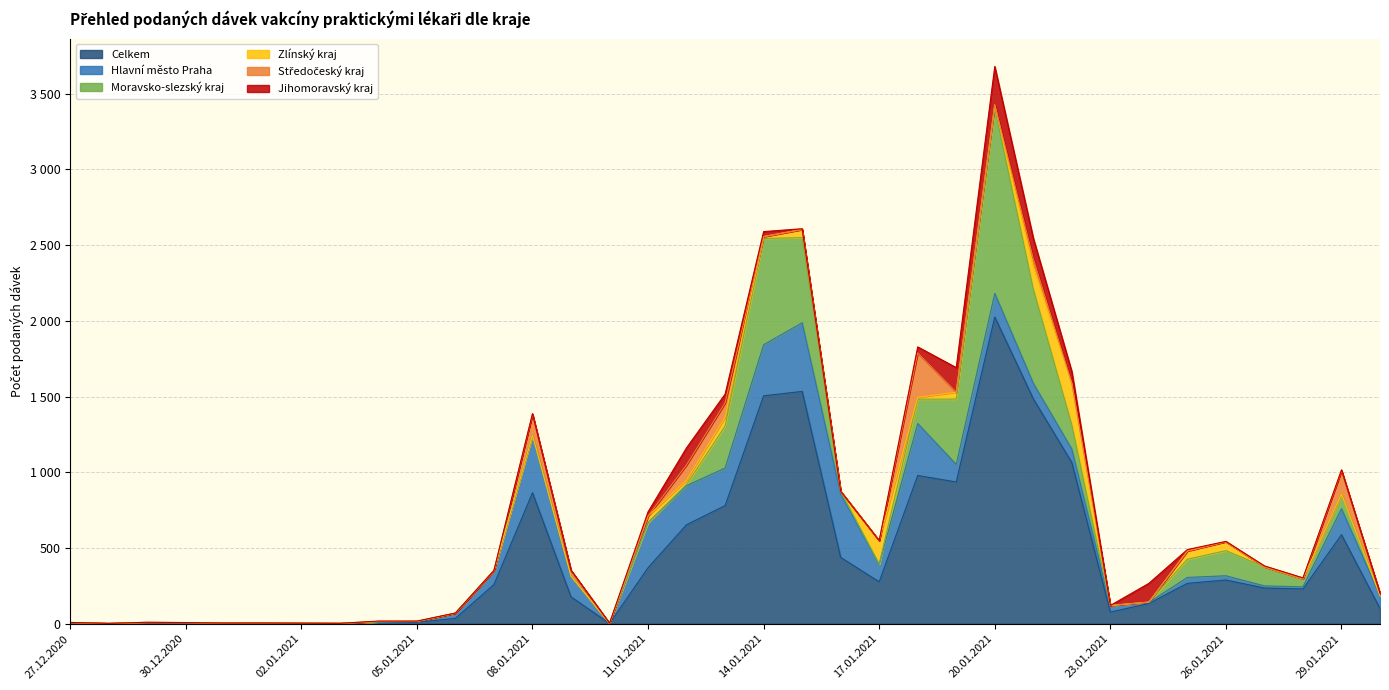

In Hlavní město Praha, how many points are lower than both neighbors (excluding endpoints)?

7